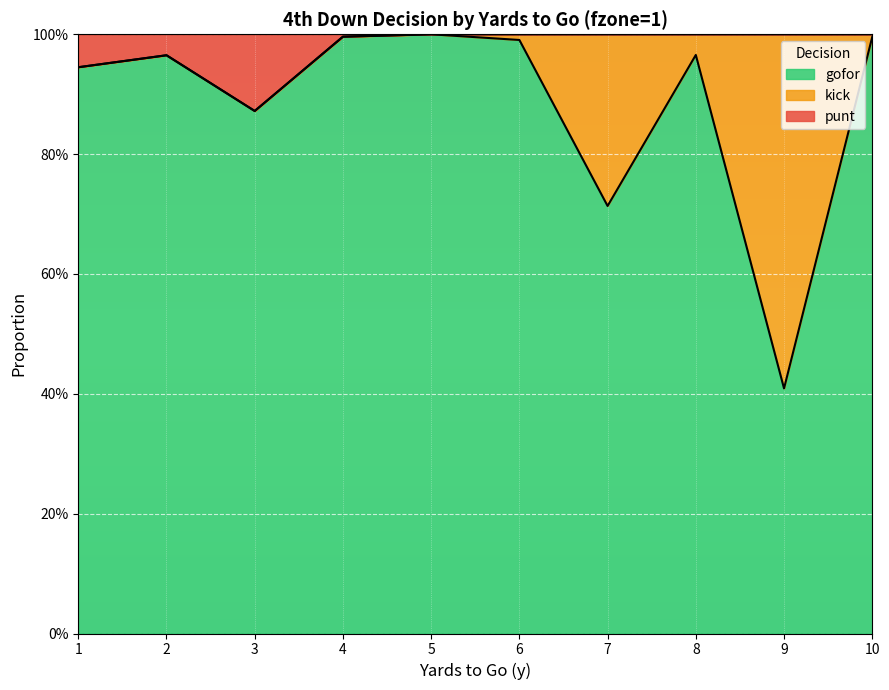

What is the value of the punt point at the 7th from the left?

1.0